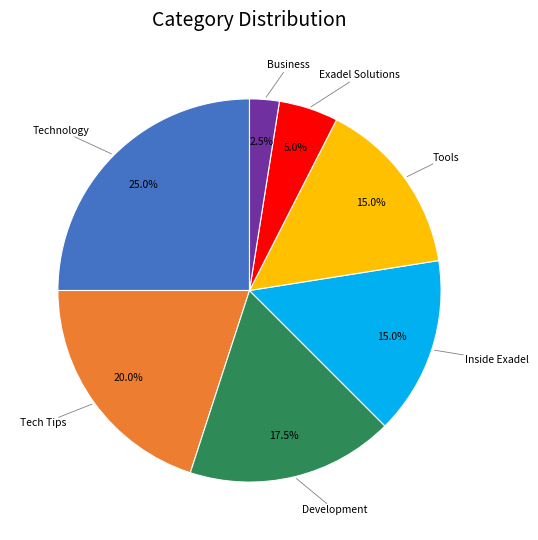

Is there any slice that represents more than half of the pie?

No